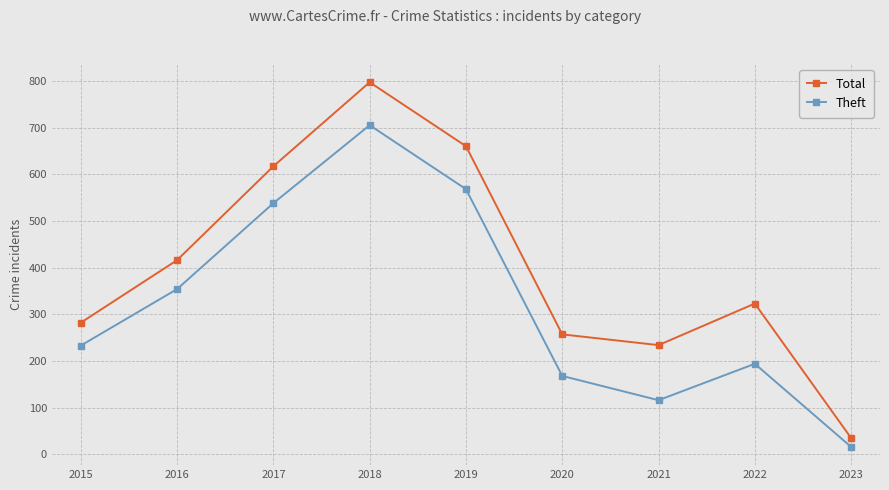

The value of Theft at 2019 is 160. True or false?

False